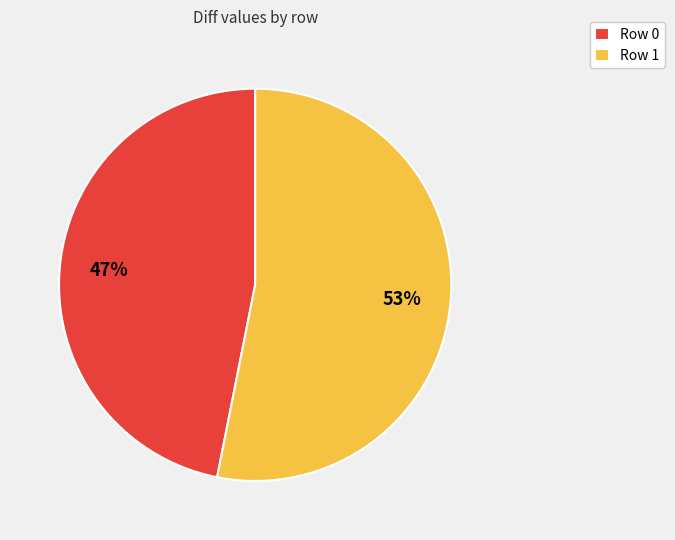

Is it true that Row 0 is 47% of the pie?

True